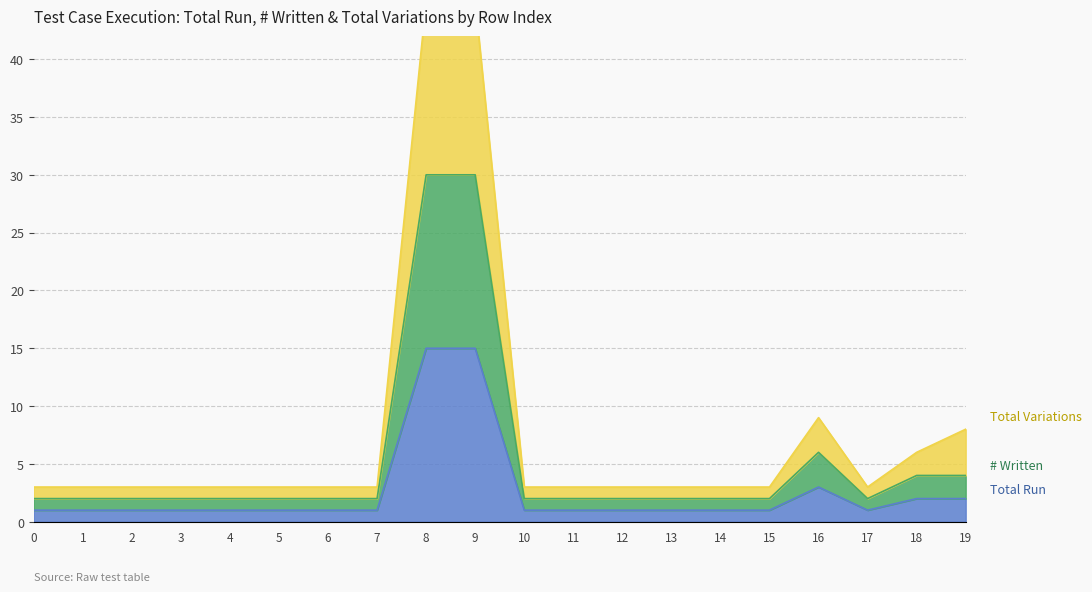

Is it true that Total Run equals 1 at 2?

True